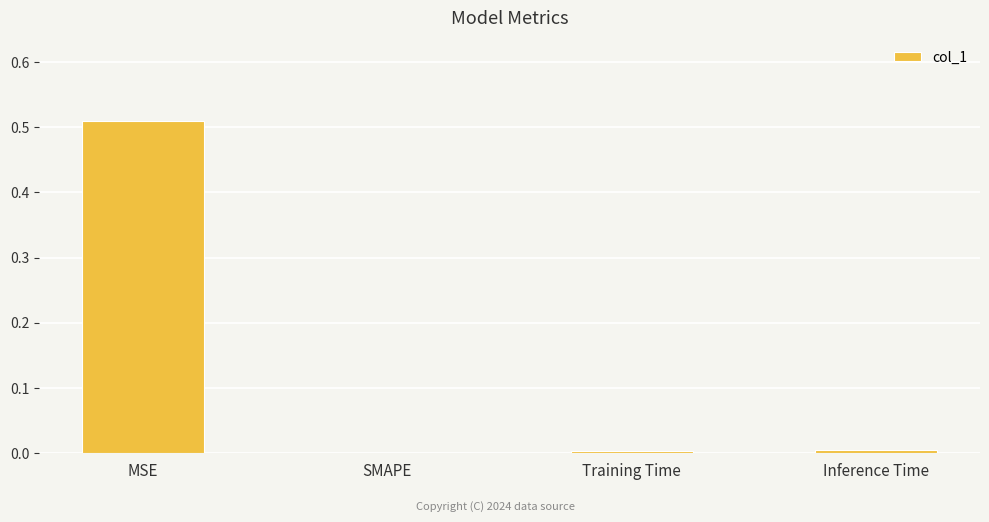

The value at Inference Time is 0.0. True or false?

True